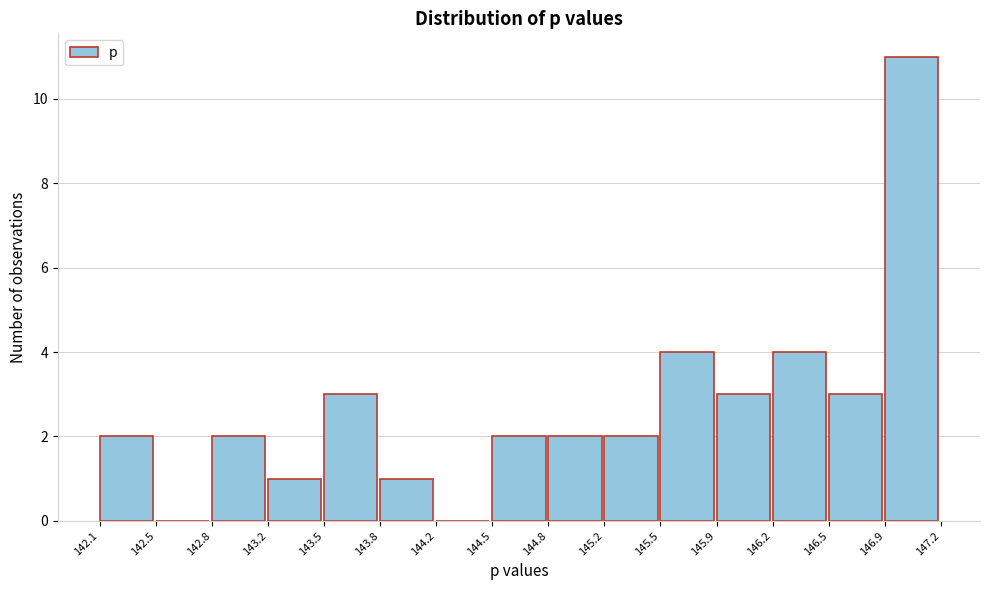

How tall is the bar that spans 144.8 to 145.2 on the x-axis? The values are not printed on the chart, so give them approximately, as read against the axis.

2